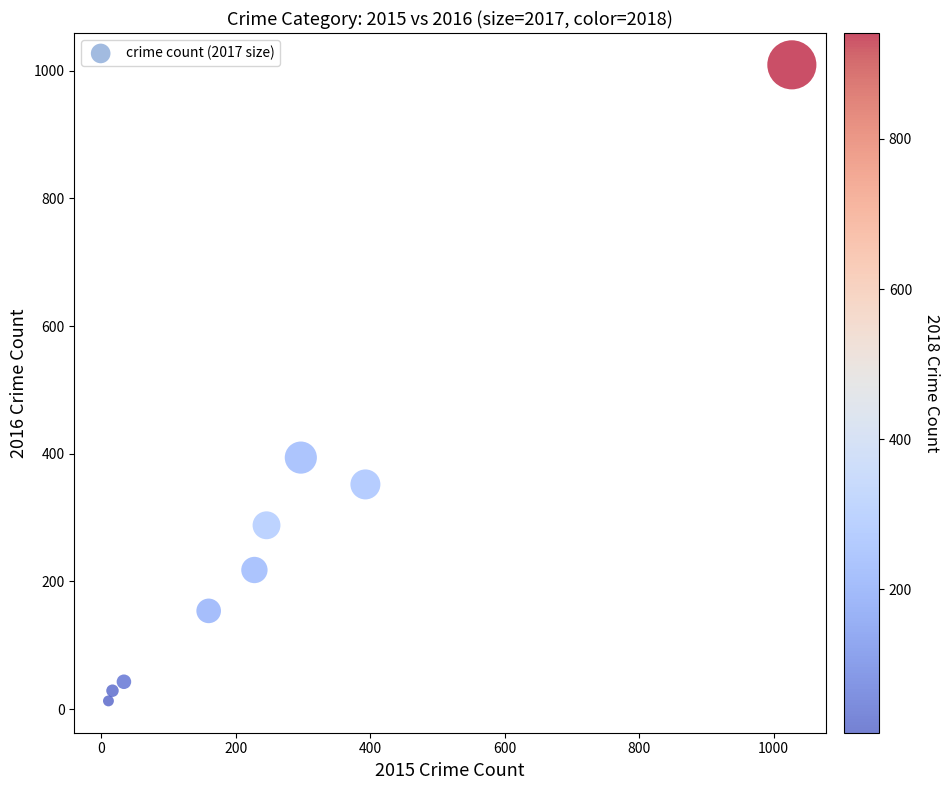

What Y value in the scatter plot is closest to 511?

394